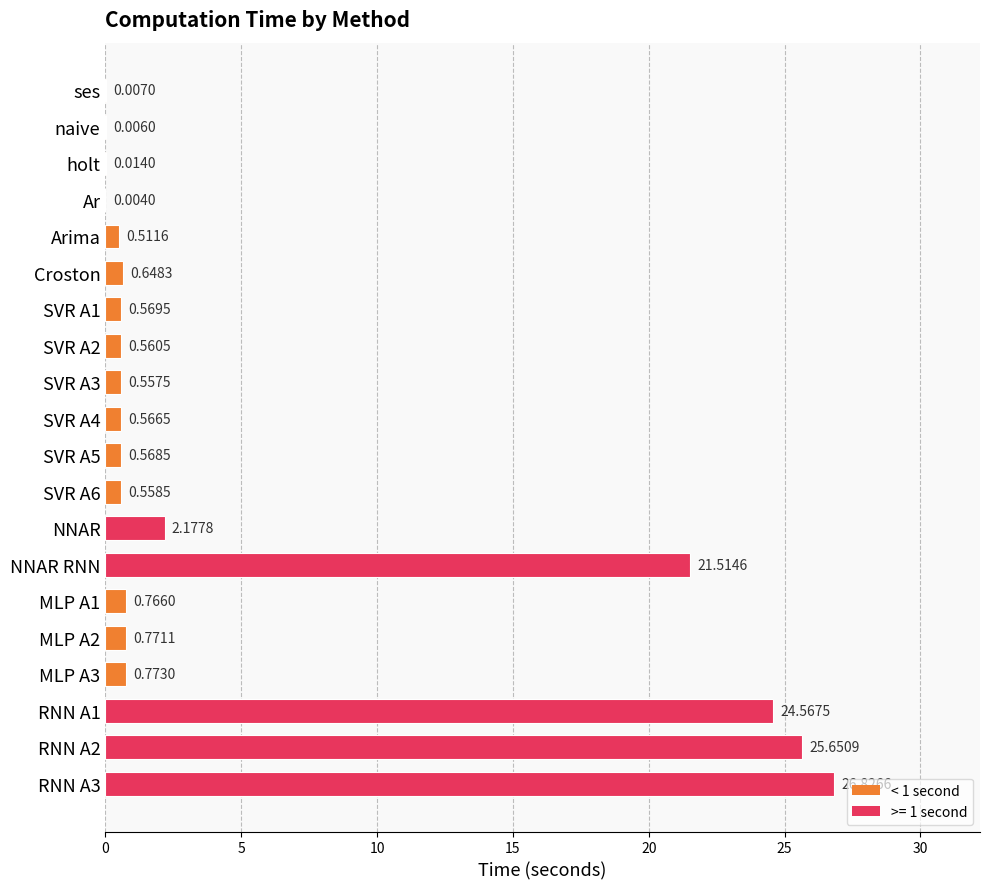

What is the change in value from naive to Croston?

+0.6